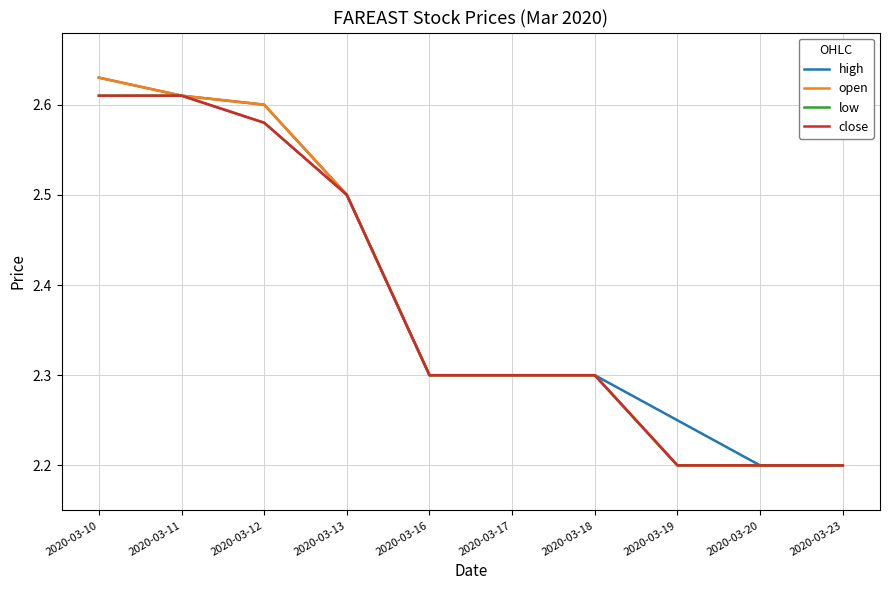

True or false: high has more than 0 points higher than both neighbors.

False